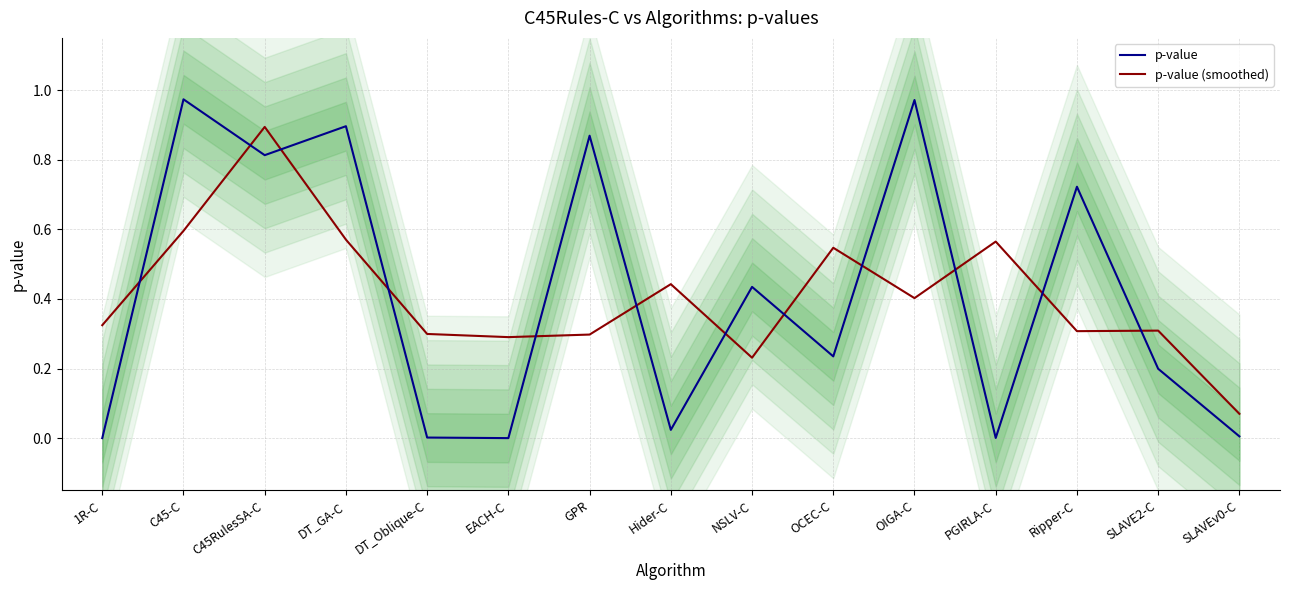

Which series has the largest range (max minus min)?

p-value